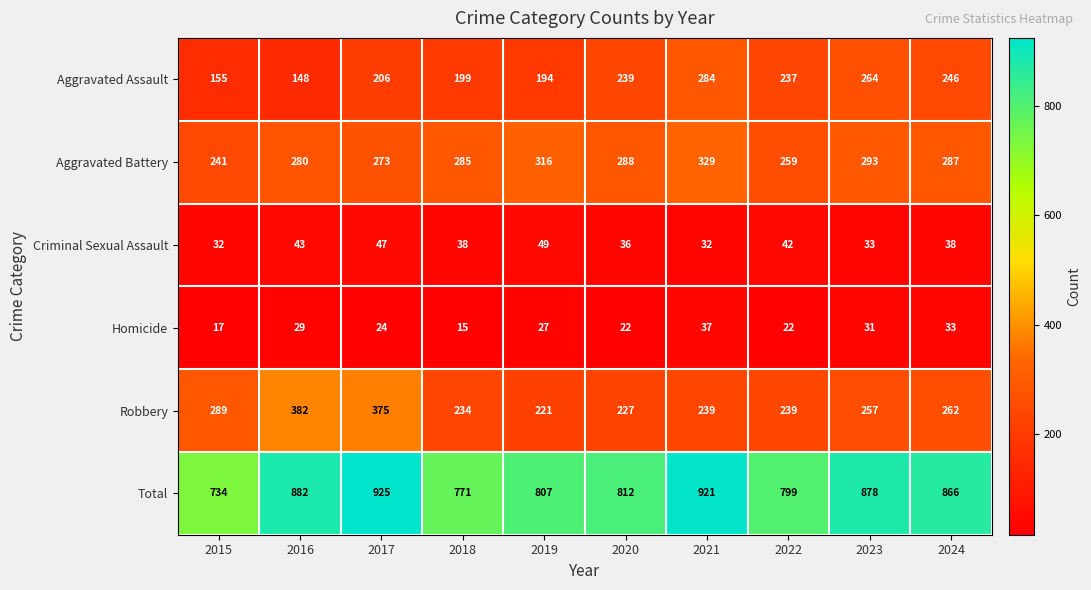

At which category is the sum across all series the highest?

2017